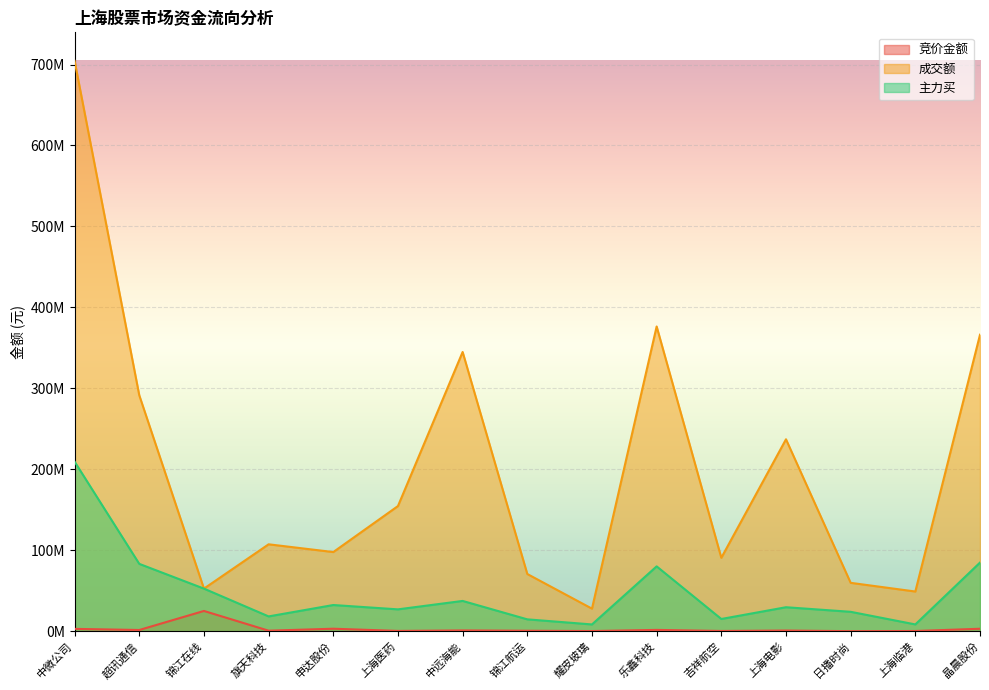

What is the approximate value of 成交额 at 超讯通信, to the nearest 100?

291413100